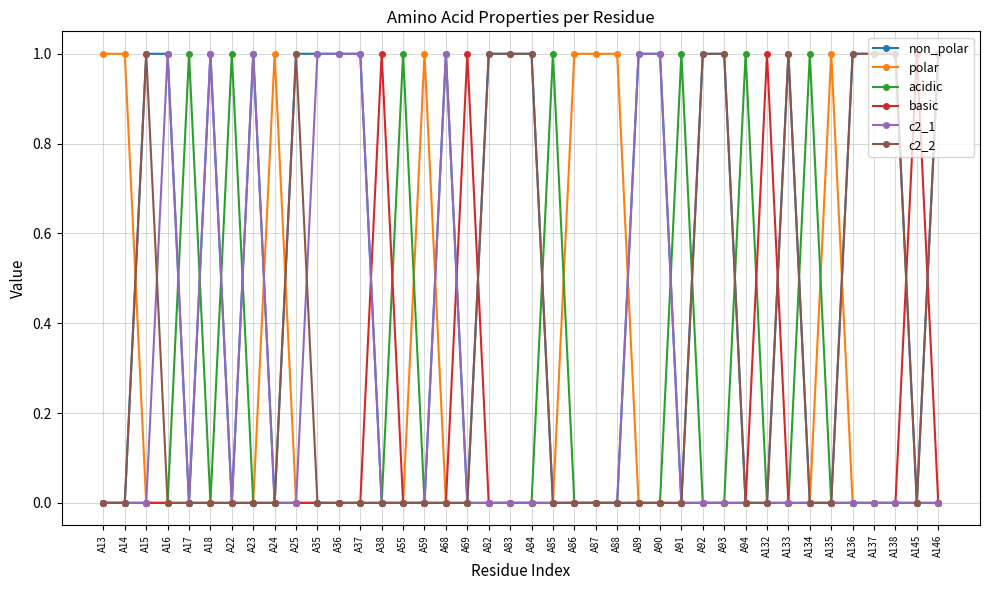

True or false: polar has more than 0 points higher than both neighbors.

True